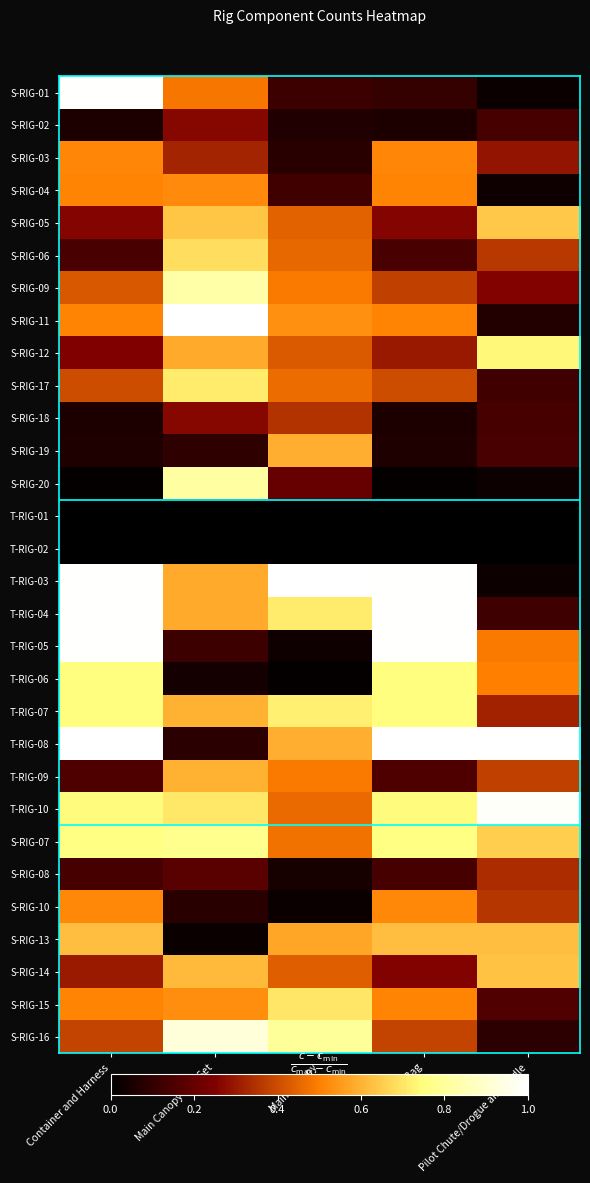

What is the total value across all series at Main Canopy Line Set?

13.7